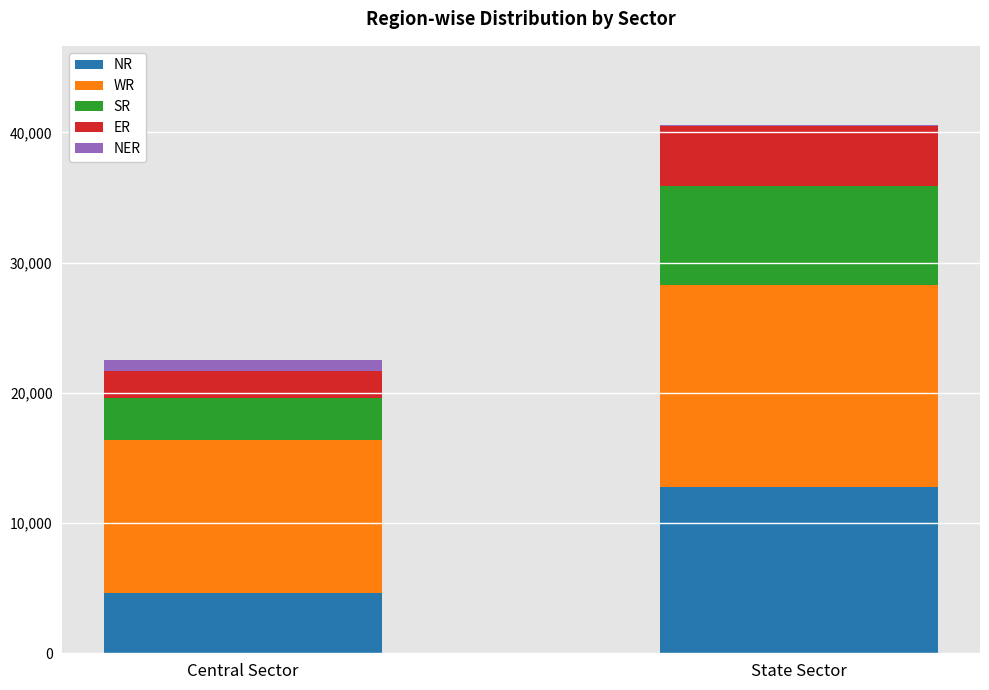

Count the number of data series in this chart.

5